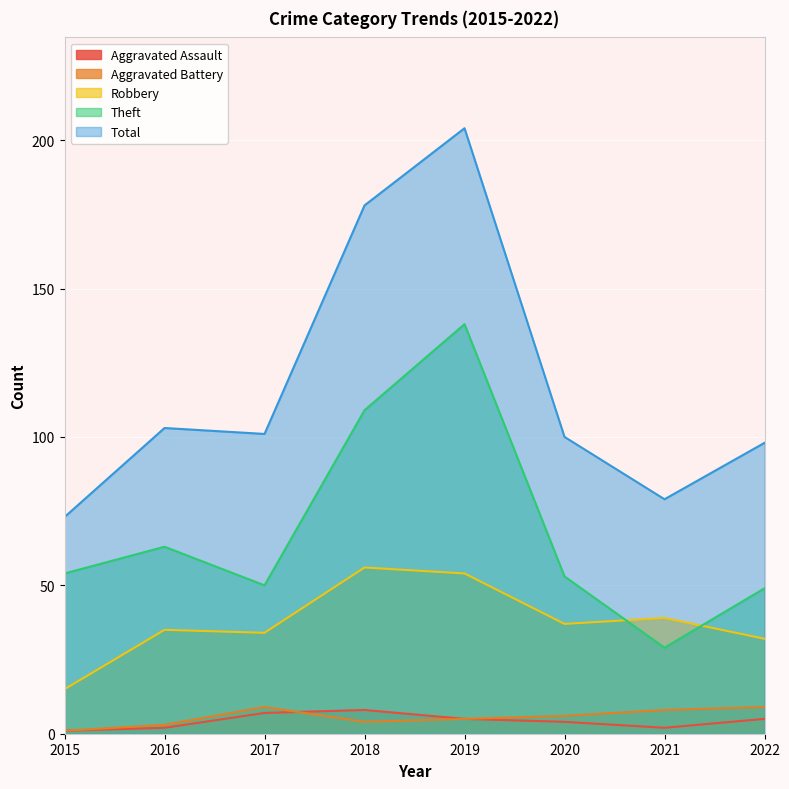

How many distinct data groups are displayed?

5